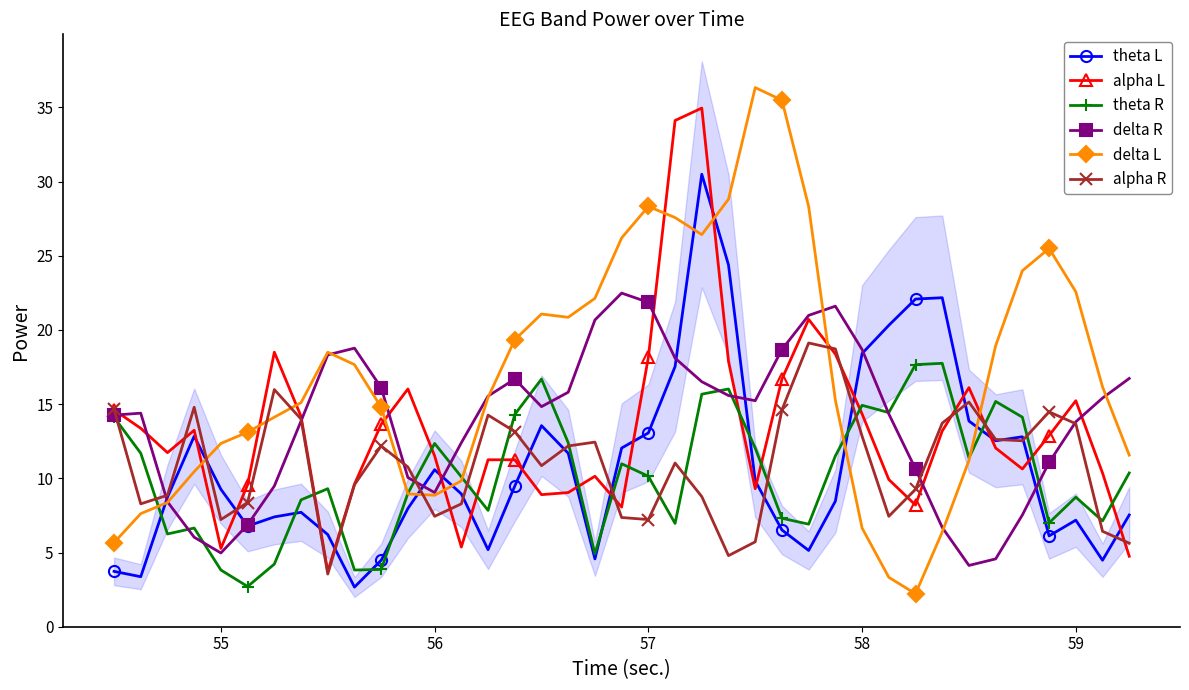

What is the lowest value of the delta R series?

4.1